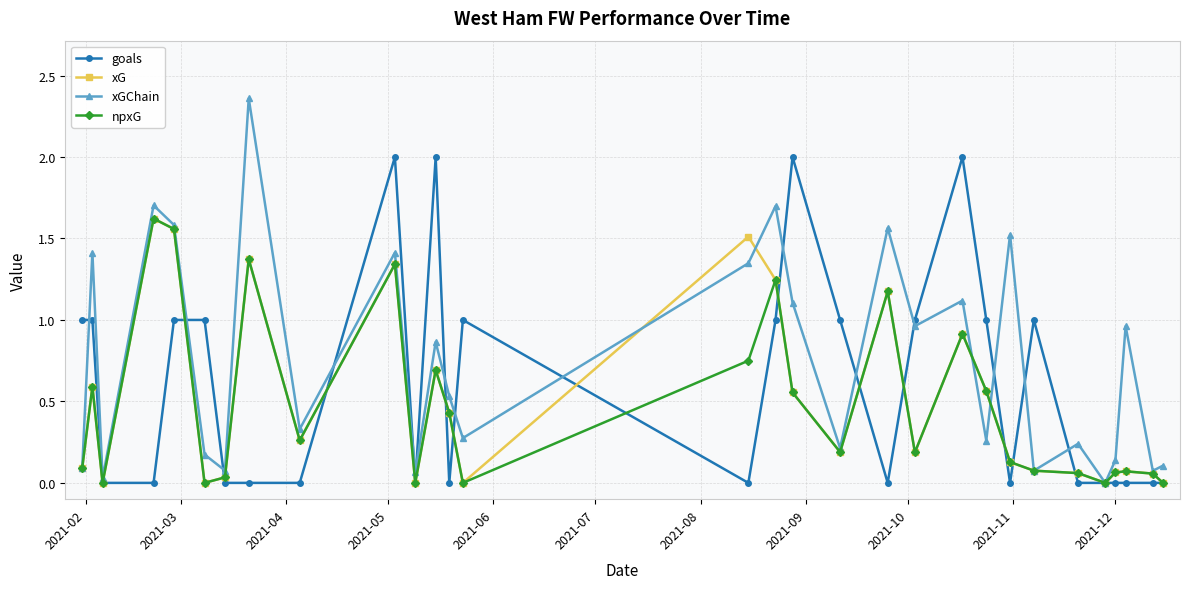

Which series has the largest total across all categories?

xGChain